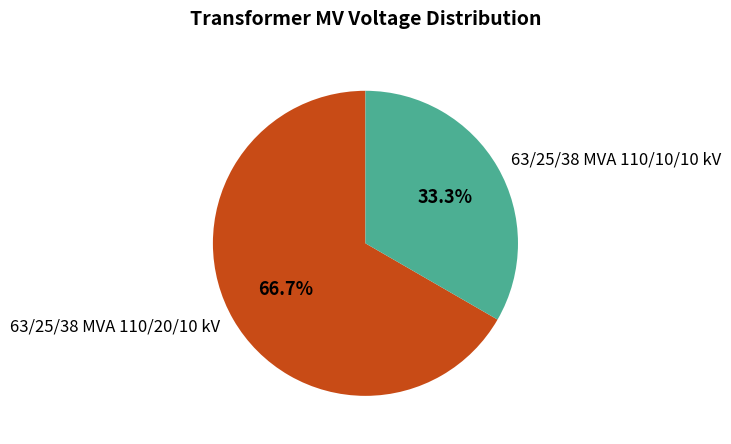

To the nearest percent, what percentage of the pie is 63/25/38 MVA 110/10/10 kV?

33%